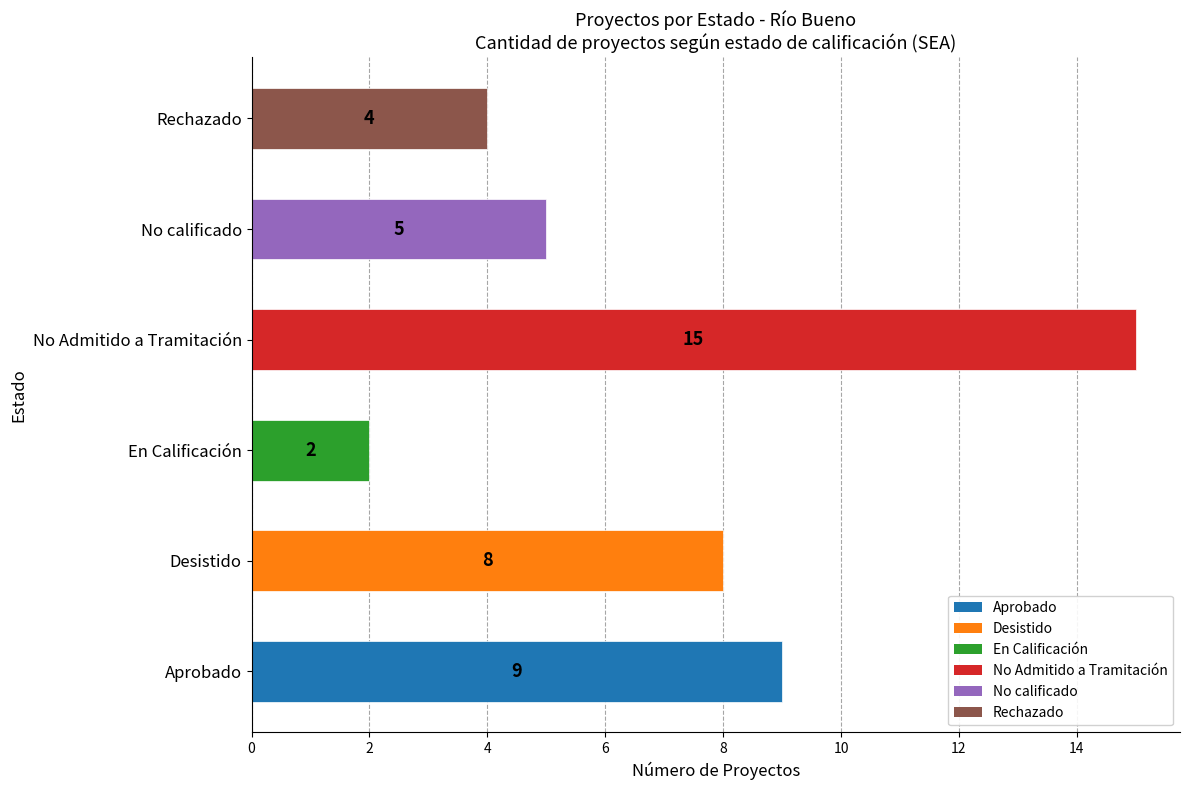

What is the sum of all values?

43